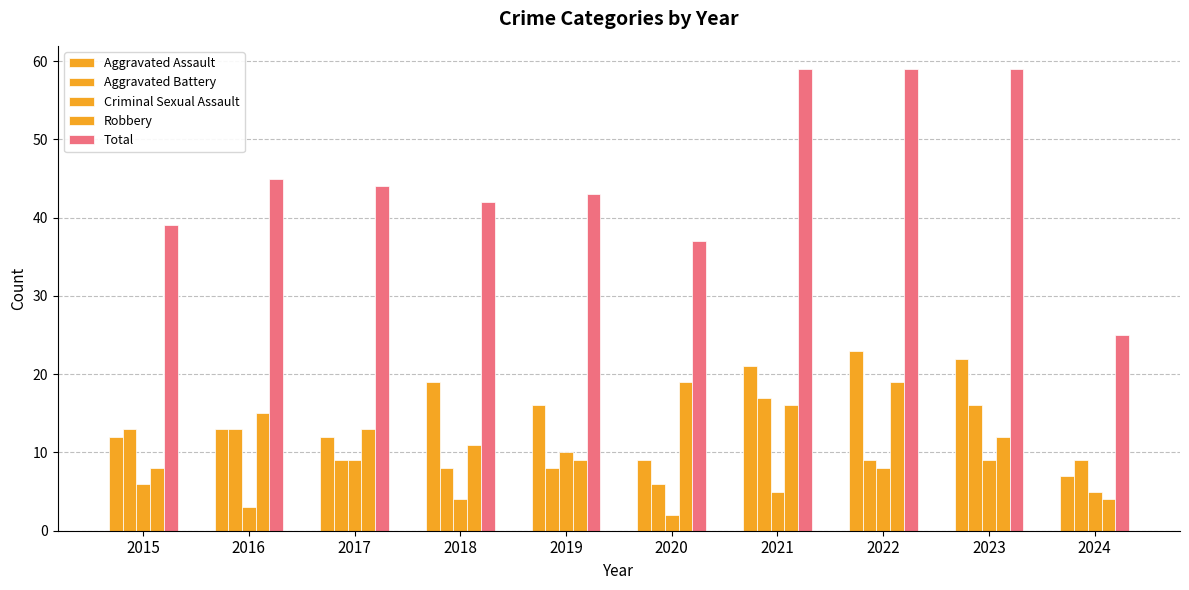

Reading right to left, list all the values displayed in this chart.

Aggravated Assault: 7	22	23	21	9	16	19	12	13	12
Aggravated Battery: 9	16	9	17	6	8	8	9	13	13
Criminal Sexual Assault: 5	9	8	5	2	10	4	9	3	6
Robbery: 4	12	19	16	19	9	11	13	15	8
Total: 25	59	59	59	37	43	42	44	45	39